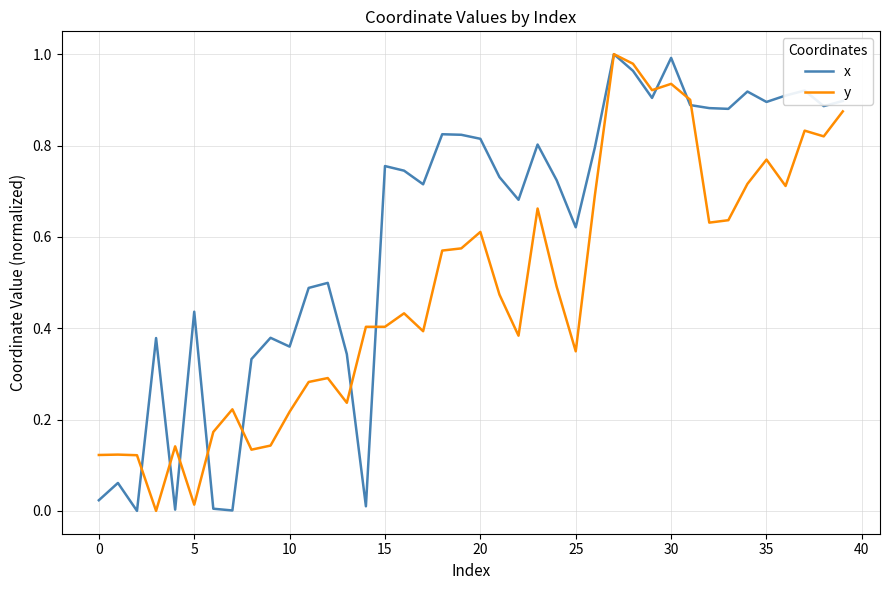

How many positive values does the y series have?

39